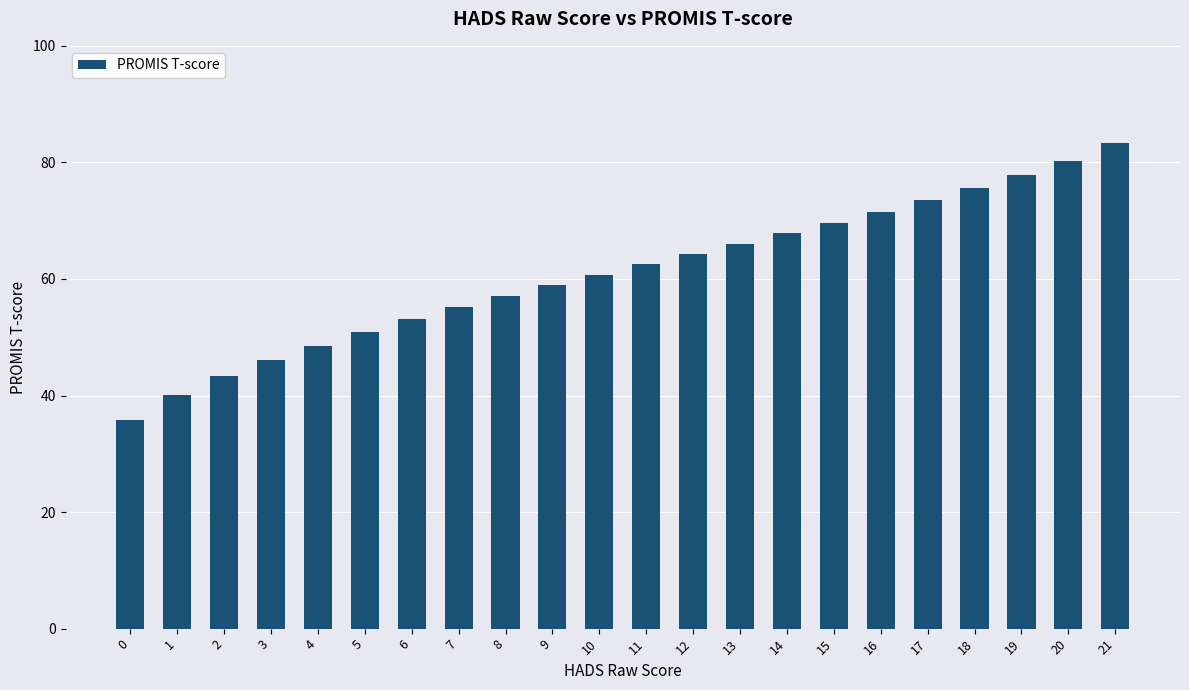

What is the value of the 19th bar from the left?

75.5